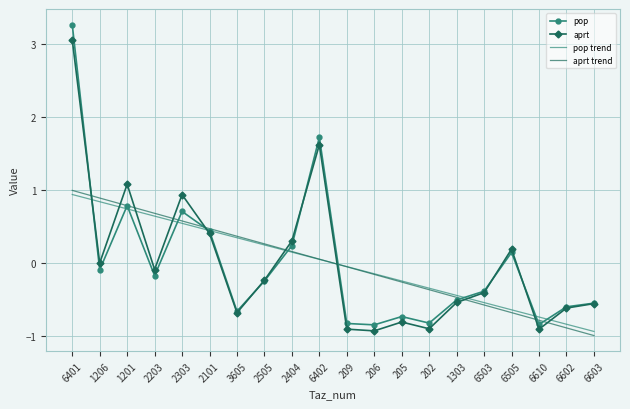

True or false: pop trend has a value of -0.2 at 205.

True